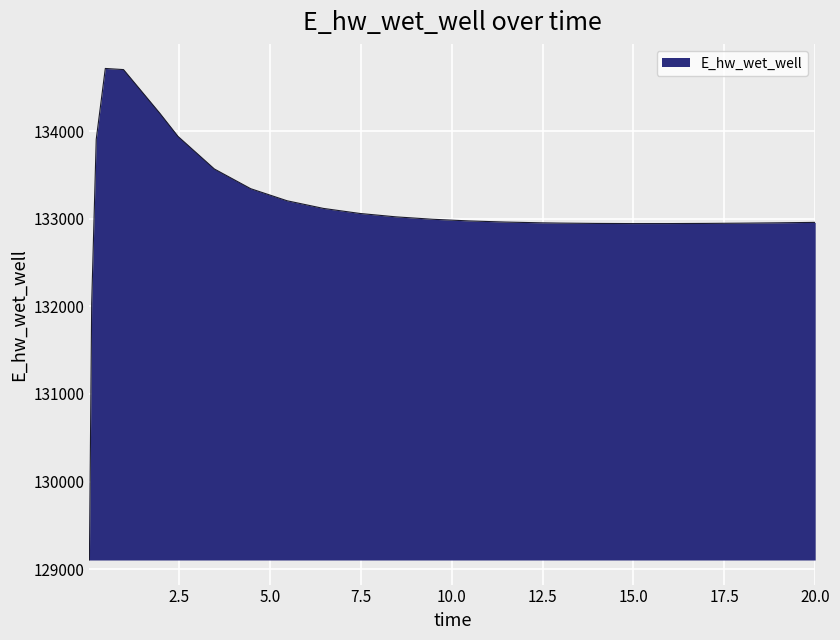

What is the maximum value shown in the chart?

134718.3